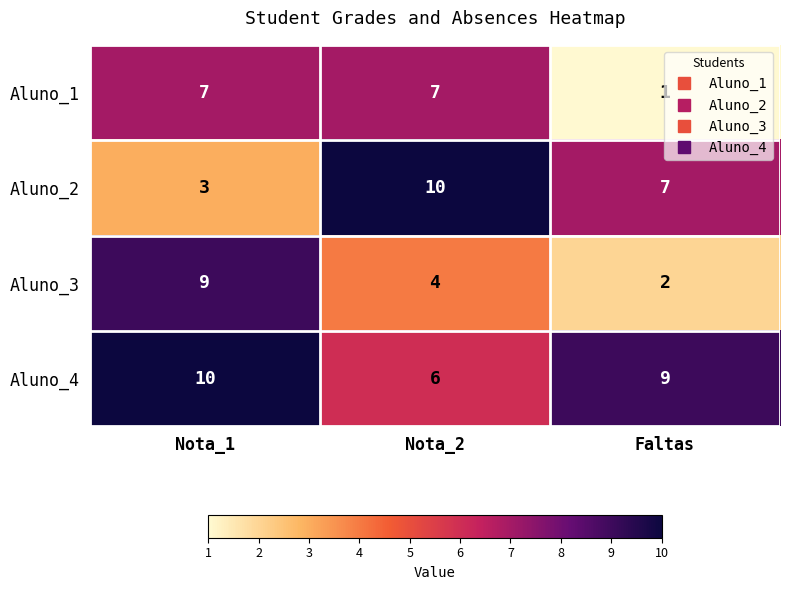

Which category has the lowest value in the Aluno_1 series?

Faltas